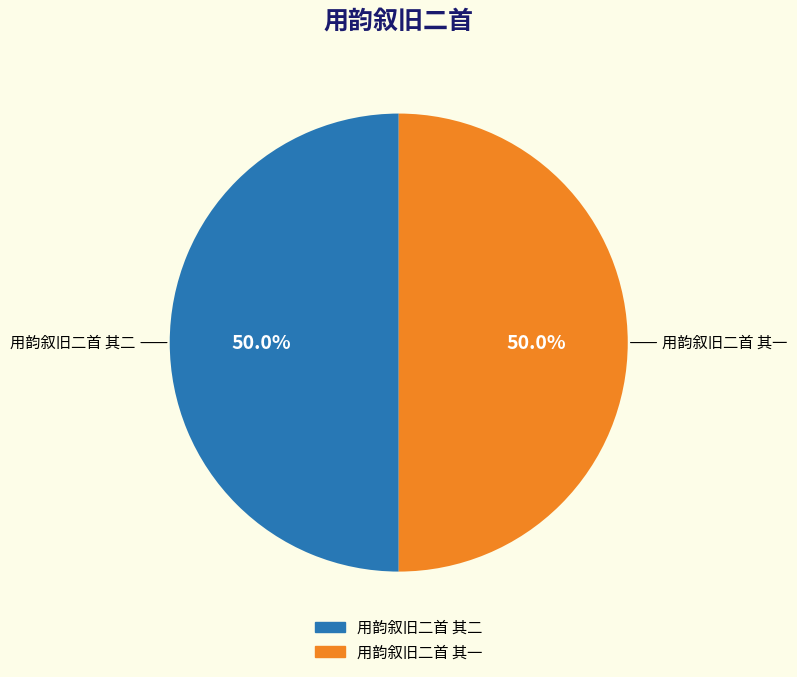

What percentage do 用韵叙旧二首 其一 and 用韵叙旧二首 其二 together represent?

100.0%